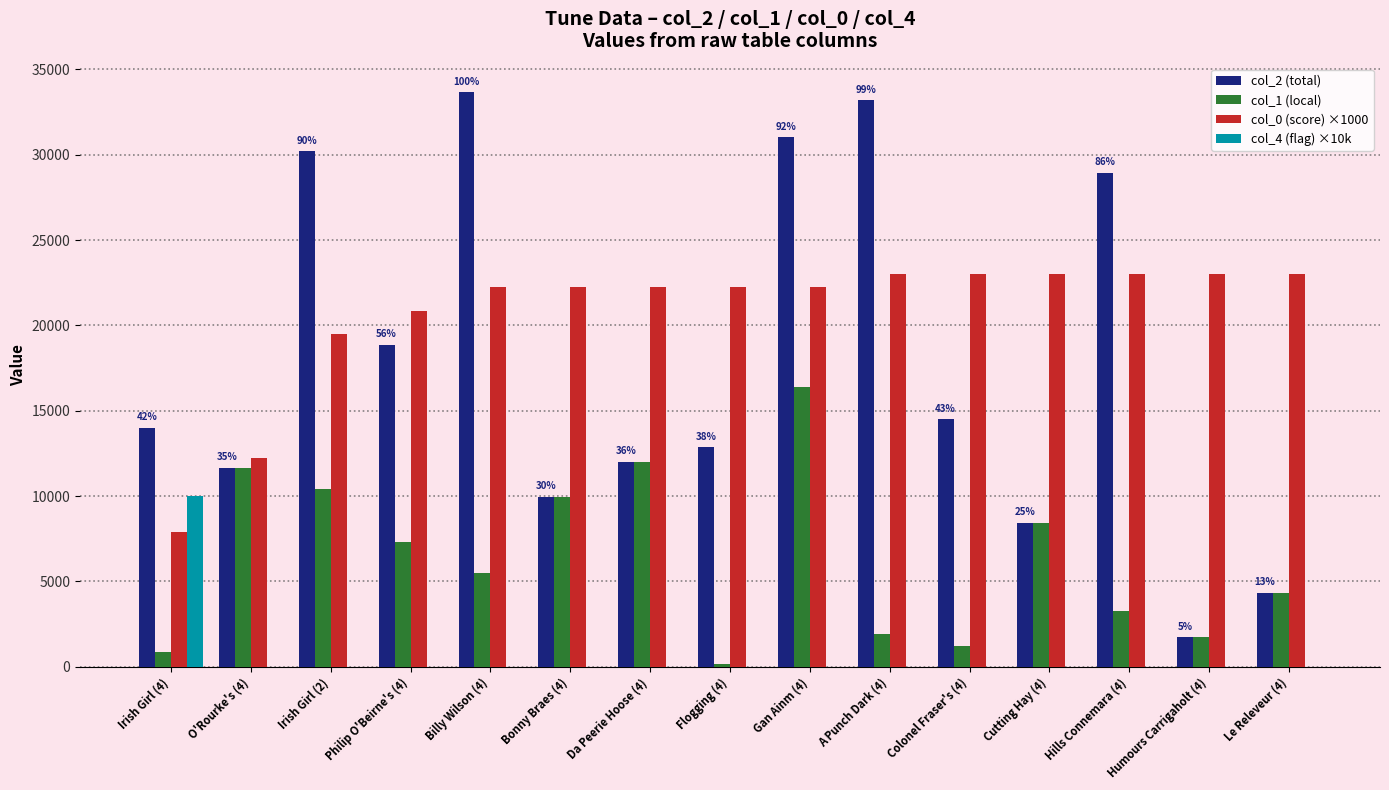

What is the approximate value of col_2 (total) at Da Peerie Hoose (4)?

11988.0